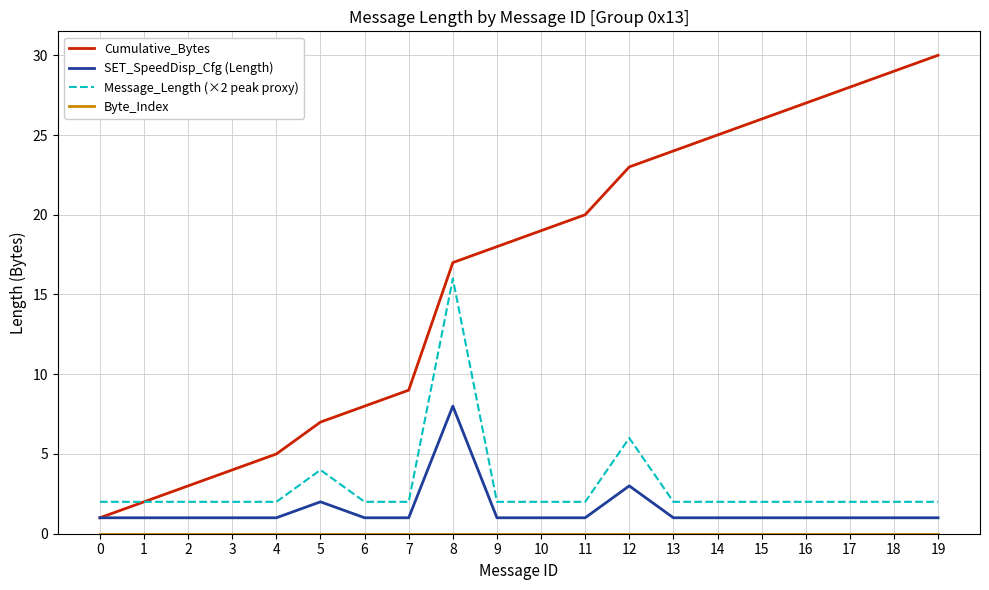

Does the chart have visible grid lines?

Yes